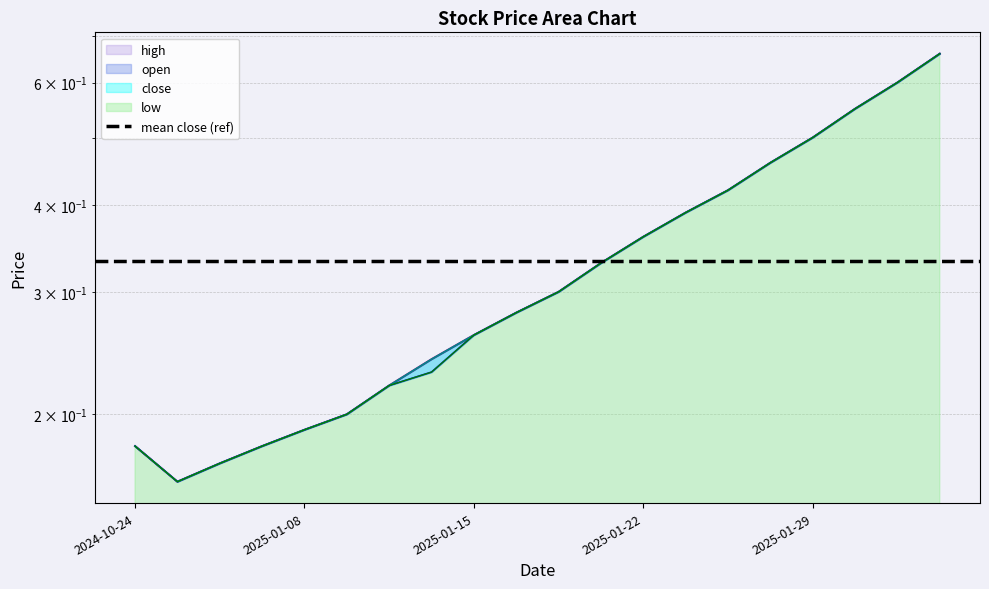

What is the difference between the maximum and second lowest values in the open series?

0.5